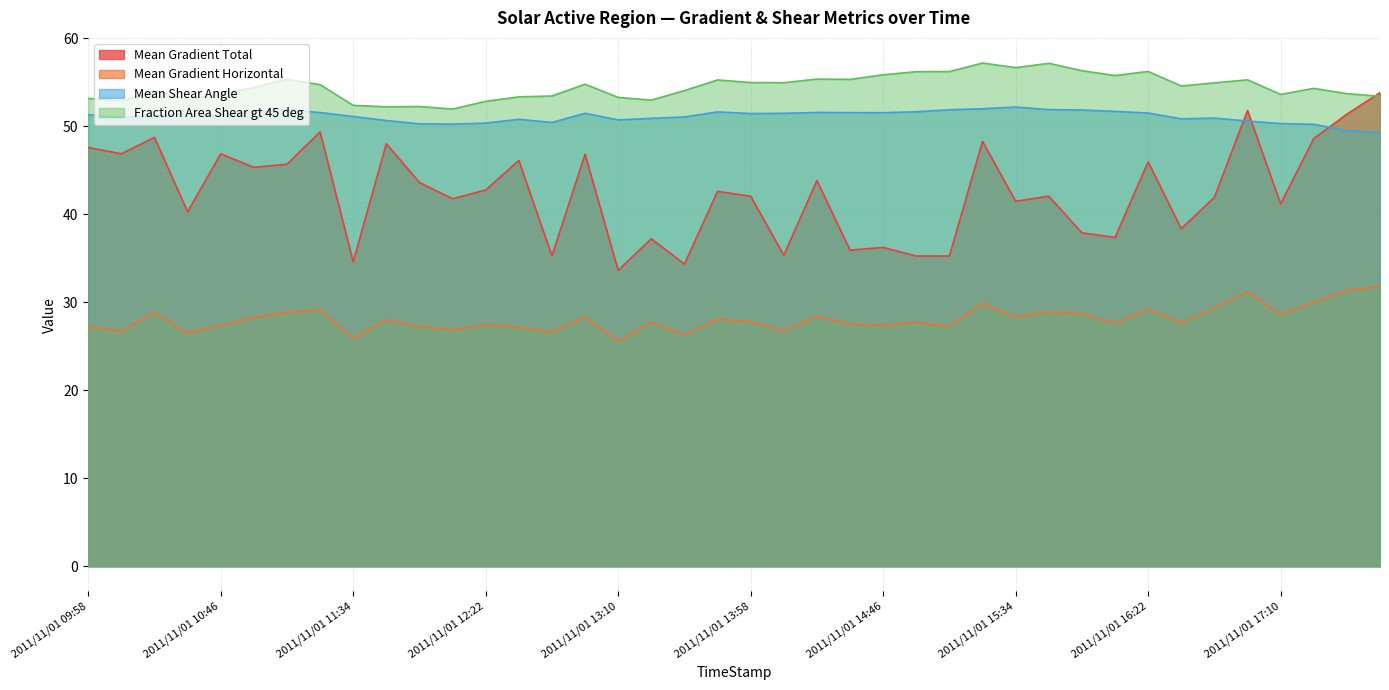

What position from the right is 2011/11/01 12:46?

26